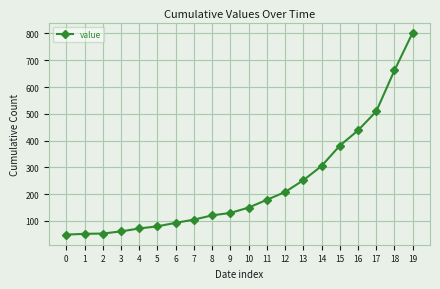

What is the minimum value shown in the chart?

49